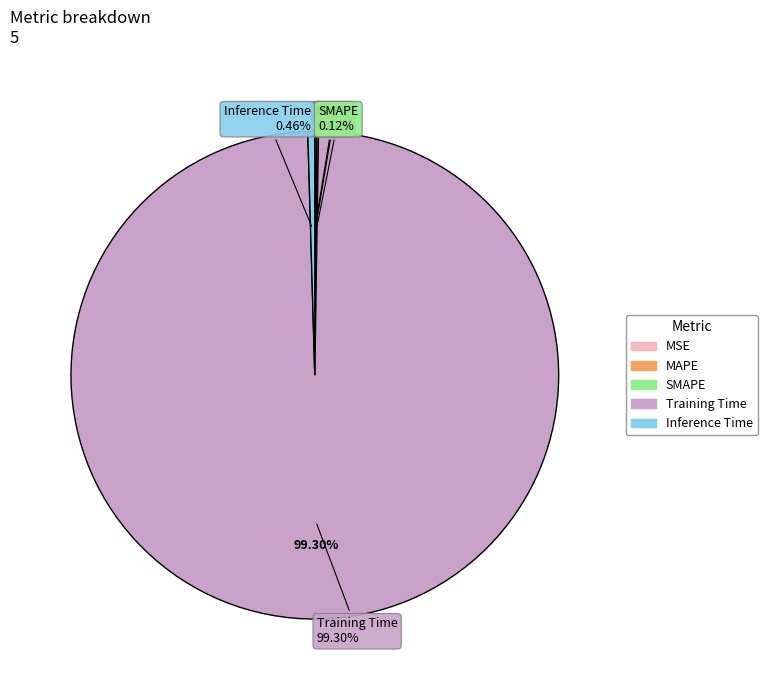

Does Training Time account for over 50% of the chart?

Yes